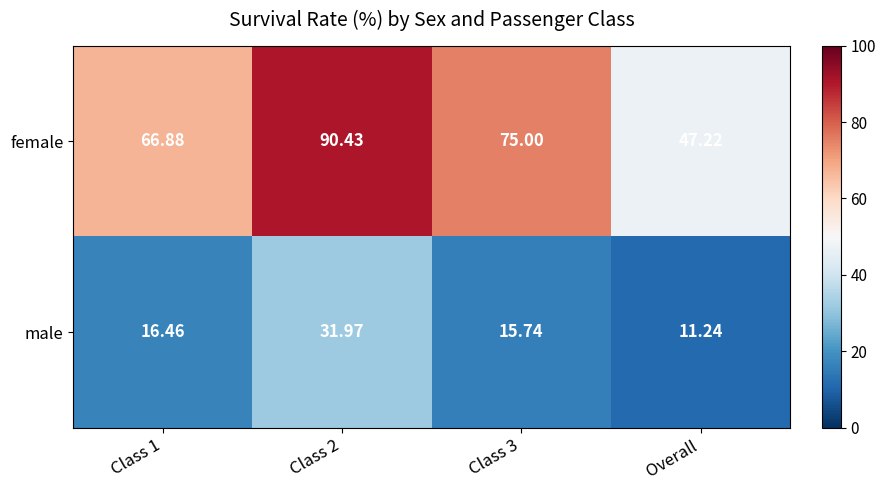

What is the maximum value shown in the chart?

90.4